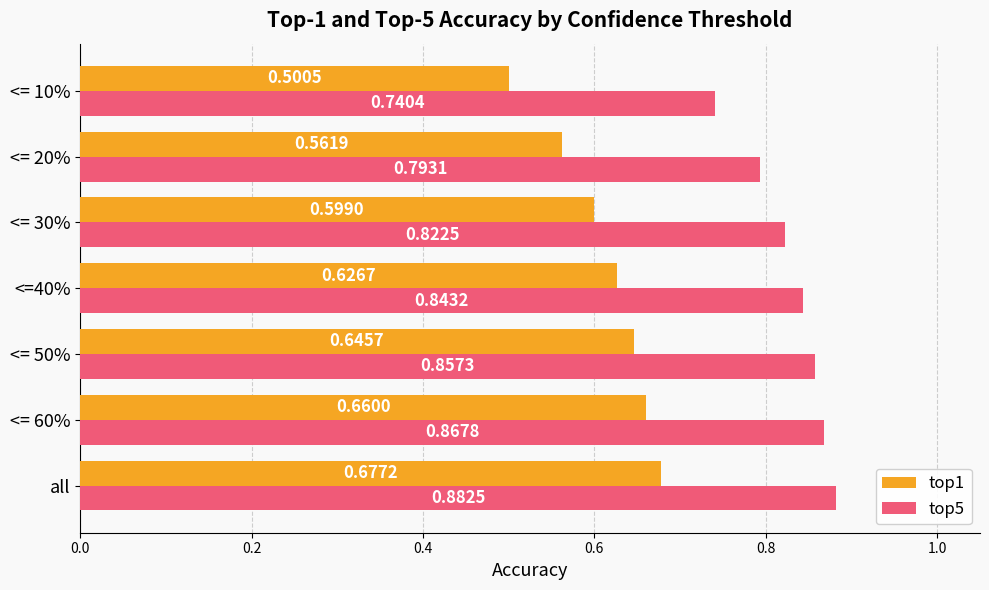

Rank the series by their maximum value, from lowest to highest.

top1, top5